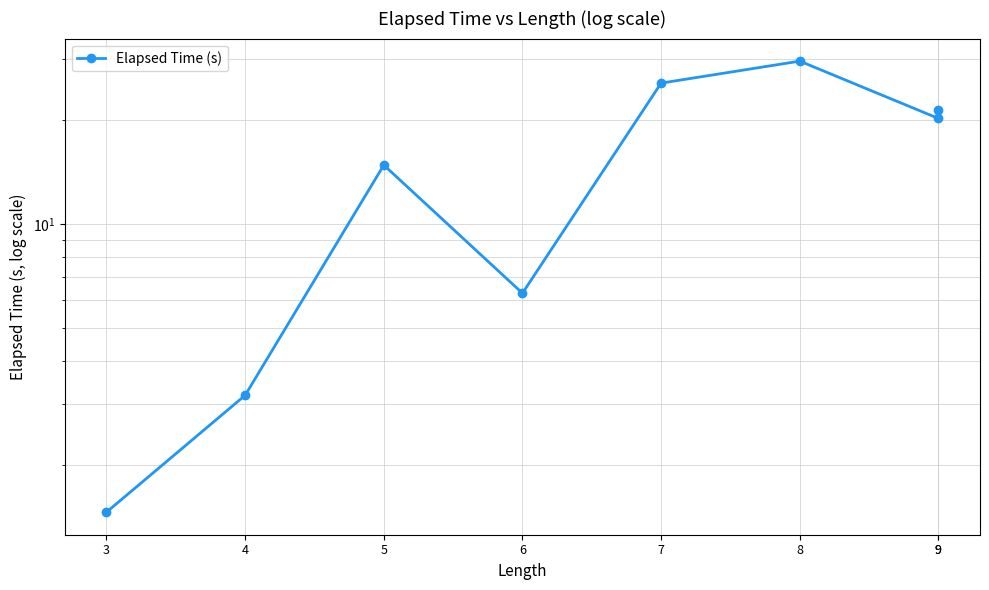

Reading left to right, what are all the values shown in this chart?

3=1.5	4=3.2	5=14.8	6=6.3	7=25.6	8=29.6	9=20.2	9=21.3